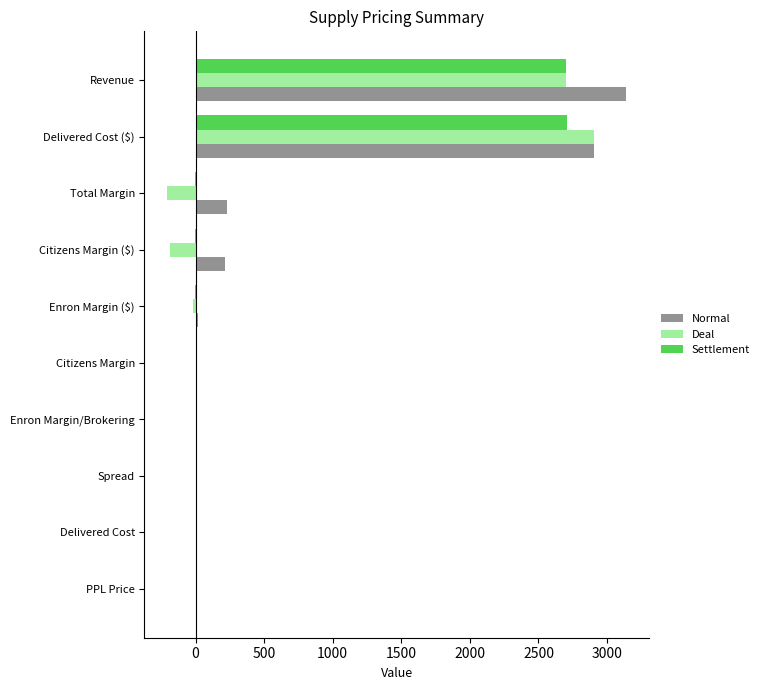

Which label corresponds to the largest value in the chart?

Revenue